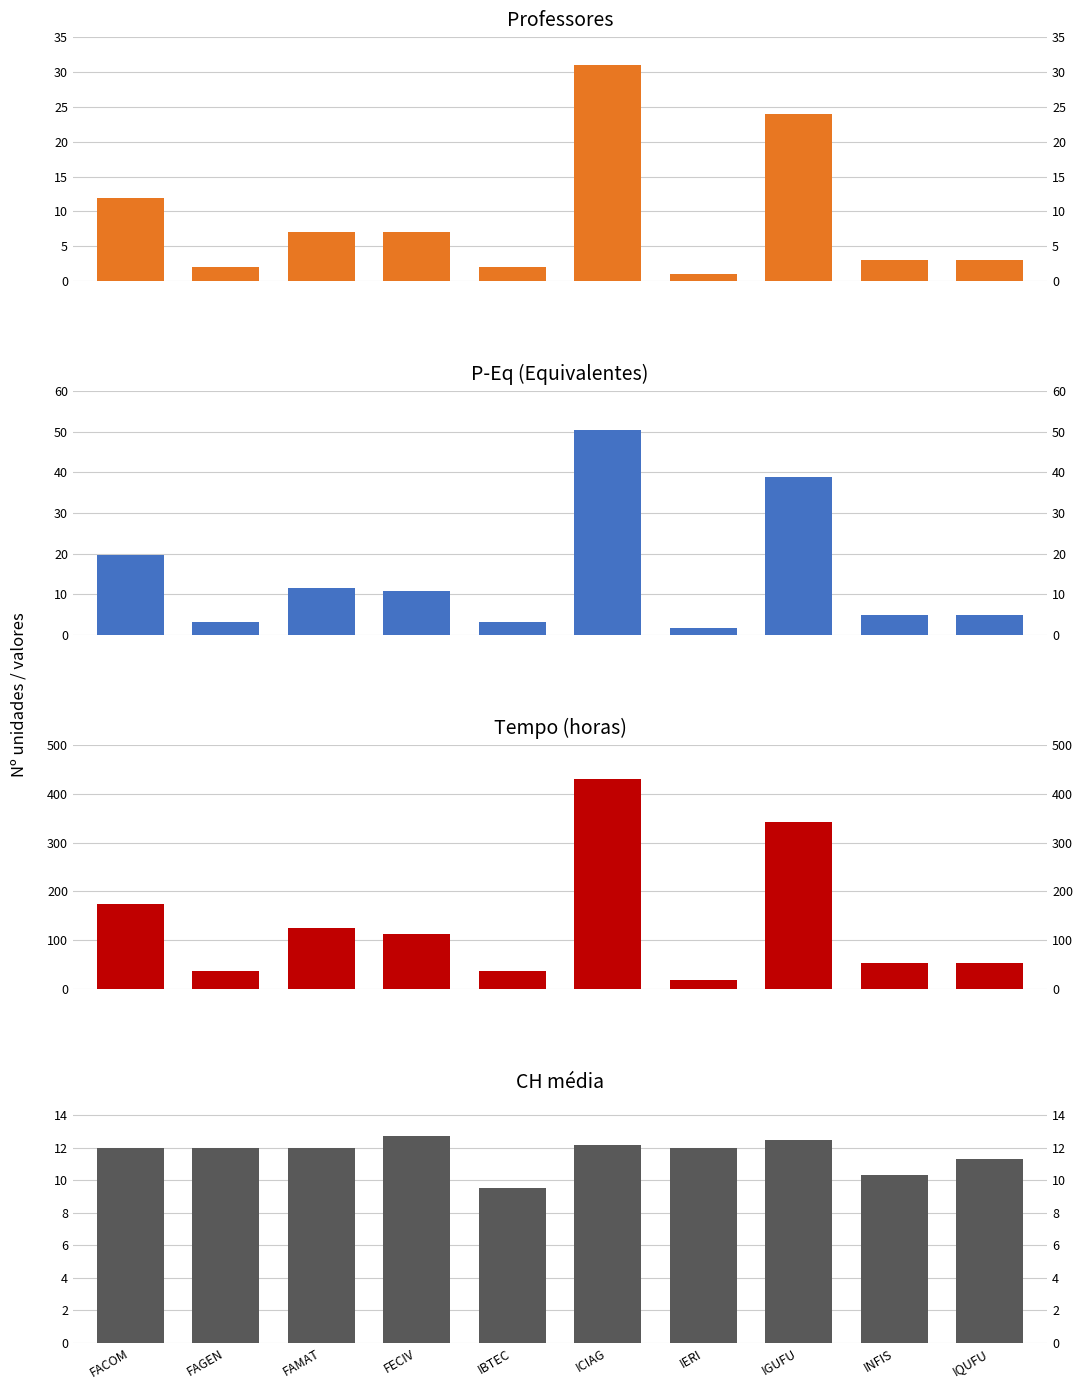

What is the difference between the maximum and minimum values in the CH média series?

3.2